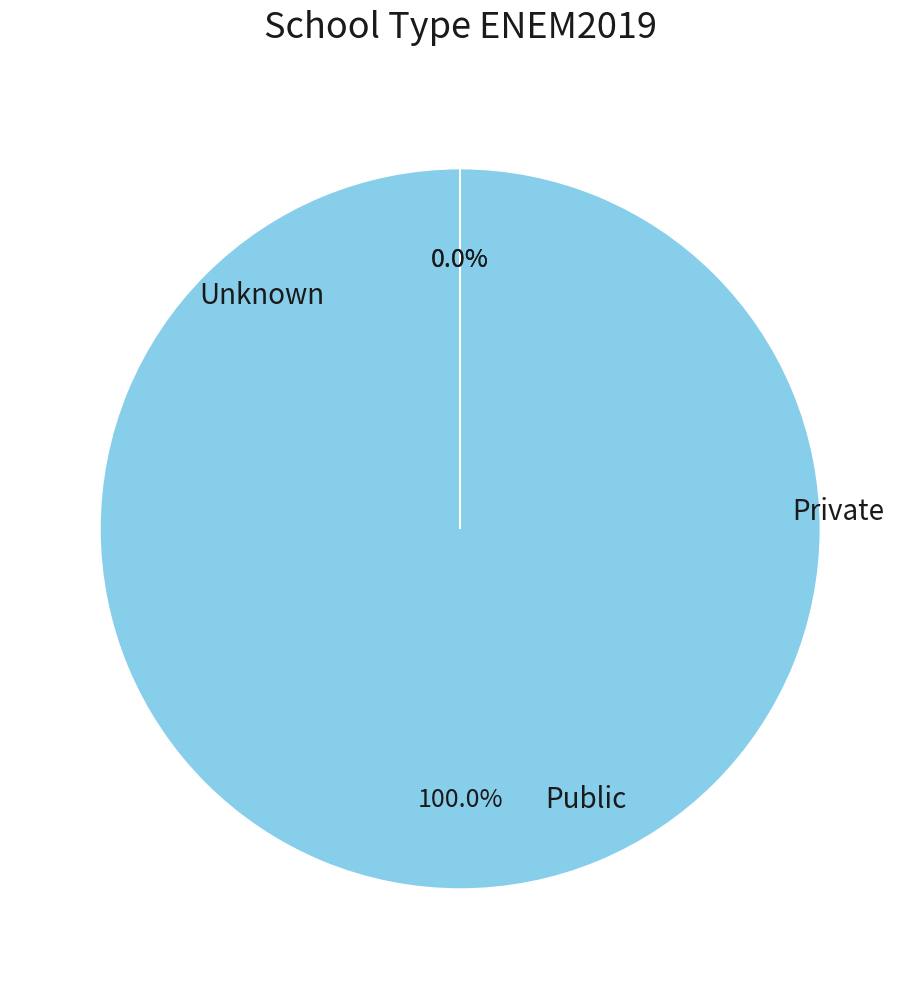

Is it true that 2 is 0% of the pie?

True